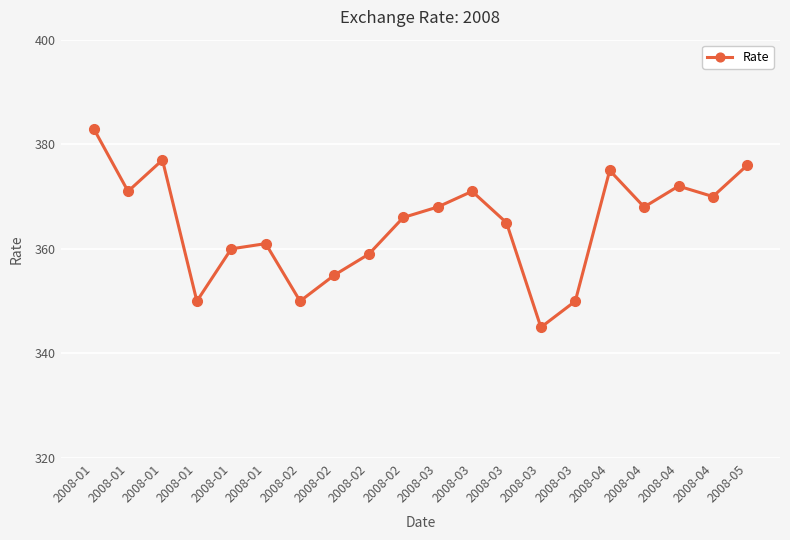

How many data points are less than 368?

10